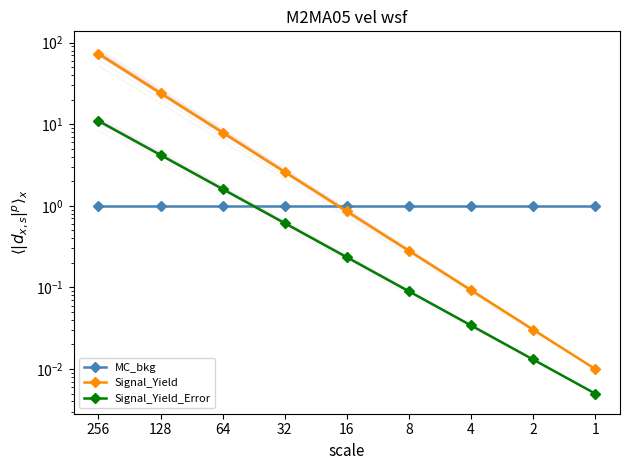

True or false: MC_bkg has a value of 1.0 at 1.

True